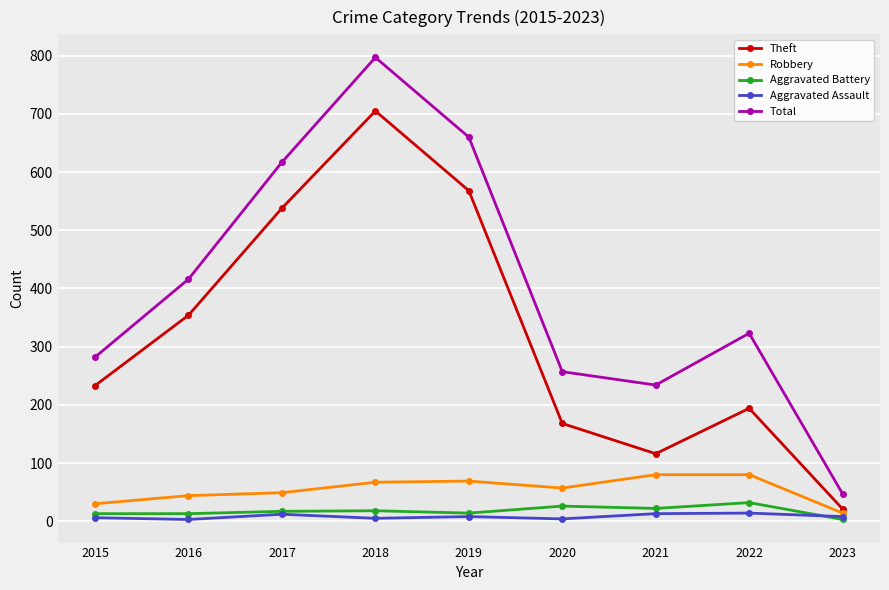

Which series has the widest spread of values?

Total